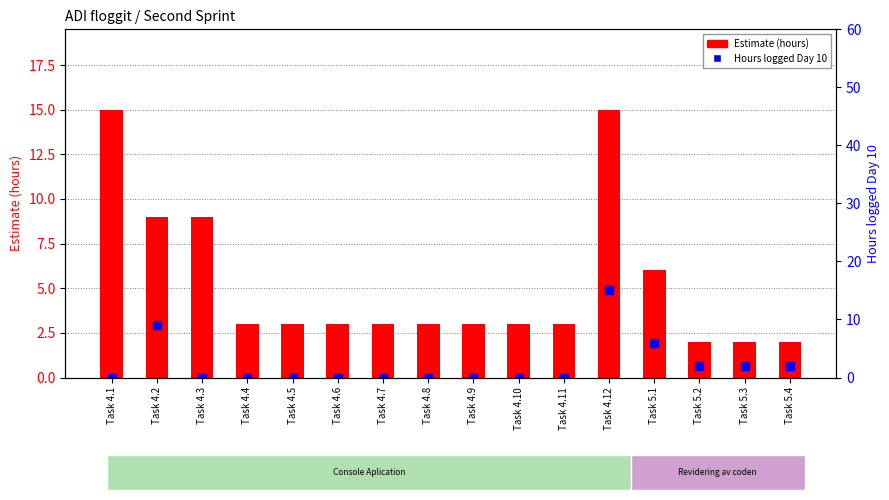

The value of Hours logged Day 10 at Task 4.6 is 10. True or false?

False